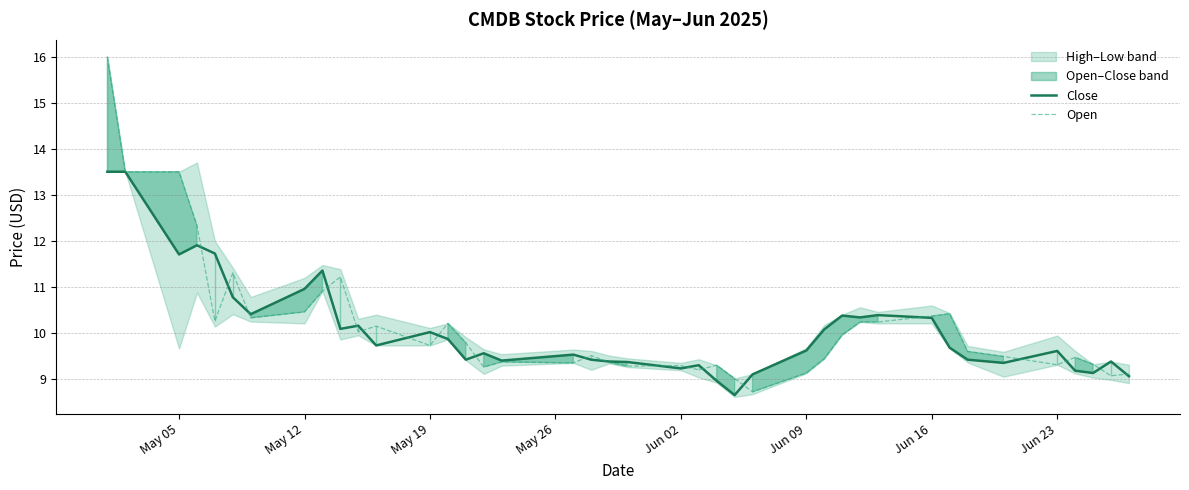

Reading left to right, what are all the values shown in this chart?

Close: 13.5	13.5	11.7	11.9	11.7	10.8	10.4	10.9	11.4	10.1	10.1	9.7	10.0	9.9	9.4	9.6	9.4	9.5	9.4	9.4	9.4	9.2	9.3	8.9	8.6	9.1	9.6	10.1	10.4	10.3	10.4	10.3	9.7	9.4	9.3	9.6	9.2	9.1	9.4	9.1
Open: 16.0	13.5	13.5	12.3	10.2	11.3	10.3	10.4	10.9	11.2	10.0	10.1	9.7	10.2	9.8	9.2	9.4	9.3	9.5	9.4	9.3	9.3	9.2	9.3	9.0	8.7	9.1	9.4	9.9	10.2	10.2	10.4	10.4	9.6	9.5	9.3	9.5	9.3	9.1	9.1